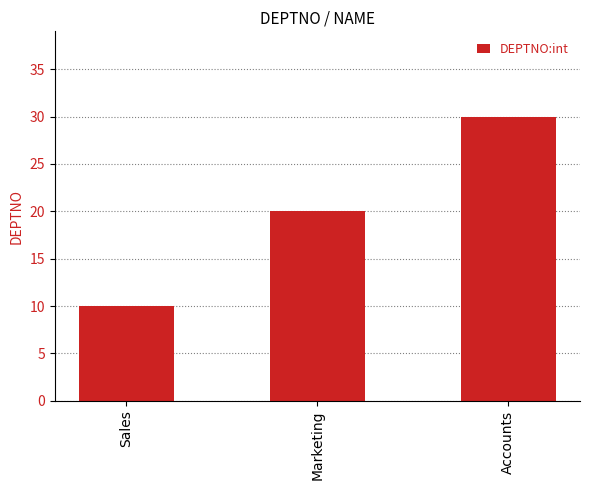

How many bars are there in total?

3